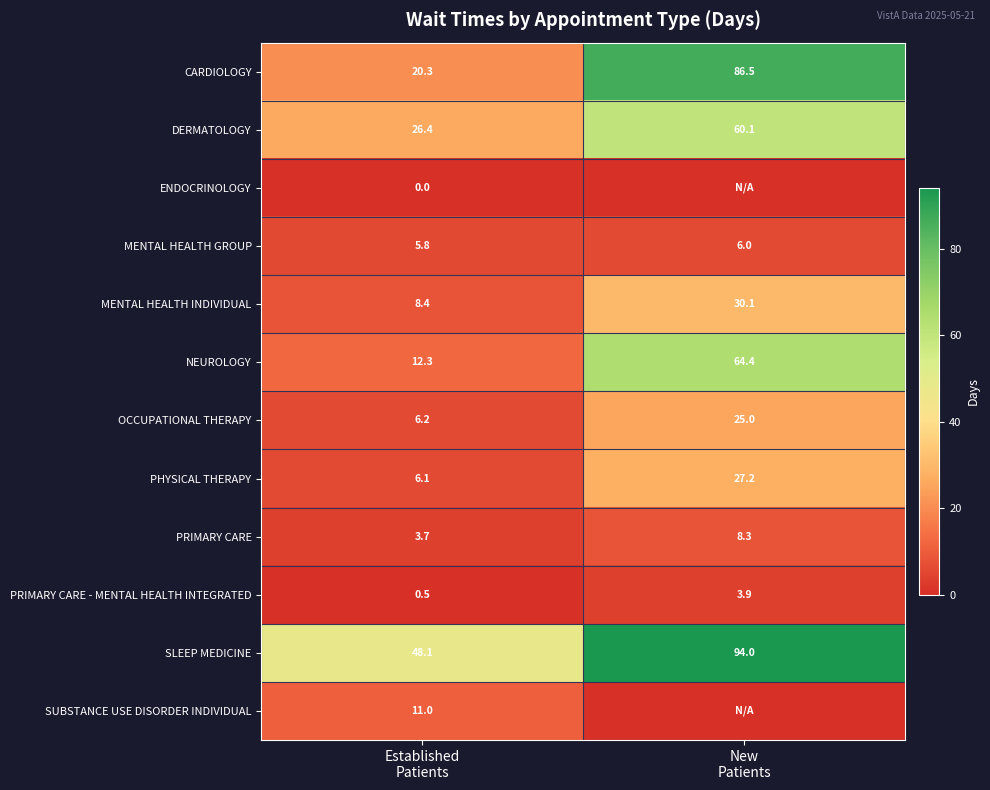

What is the spread (max minus min) of values at Established
Patients?

48.1